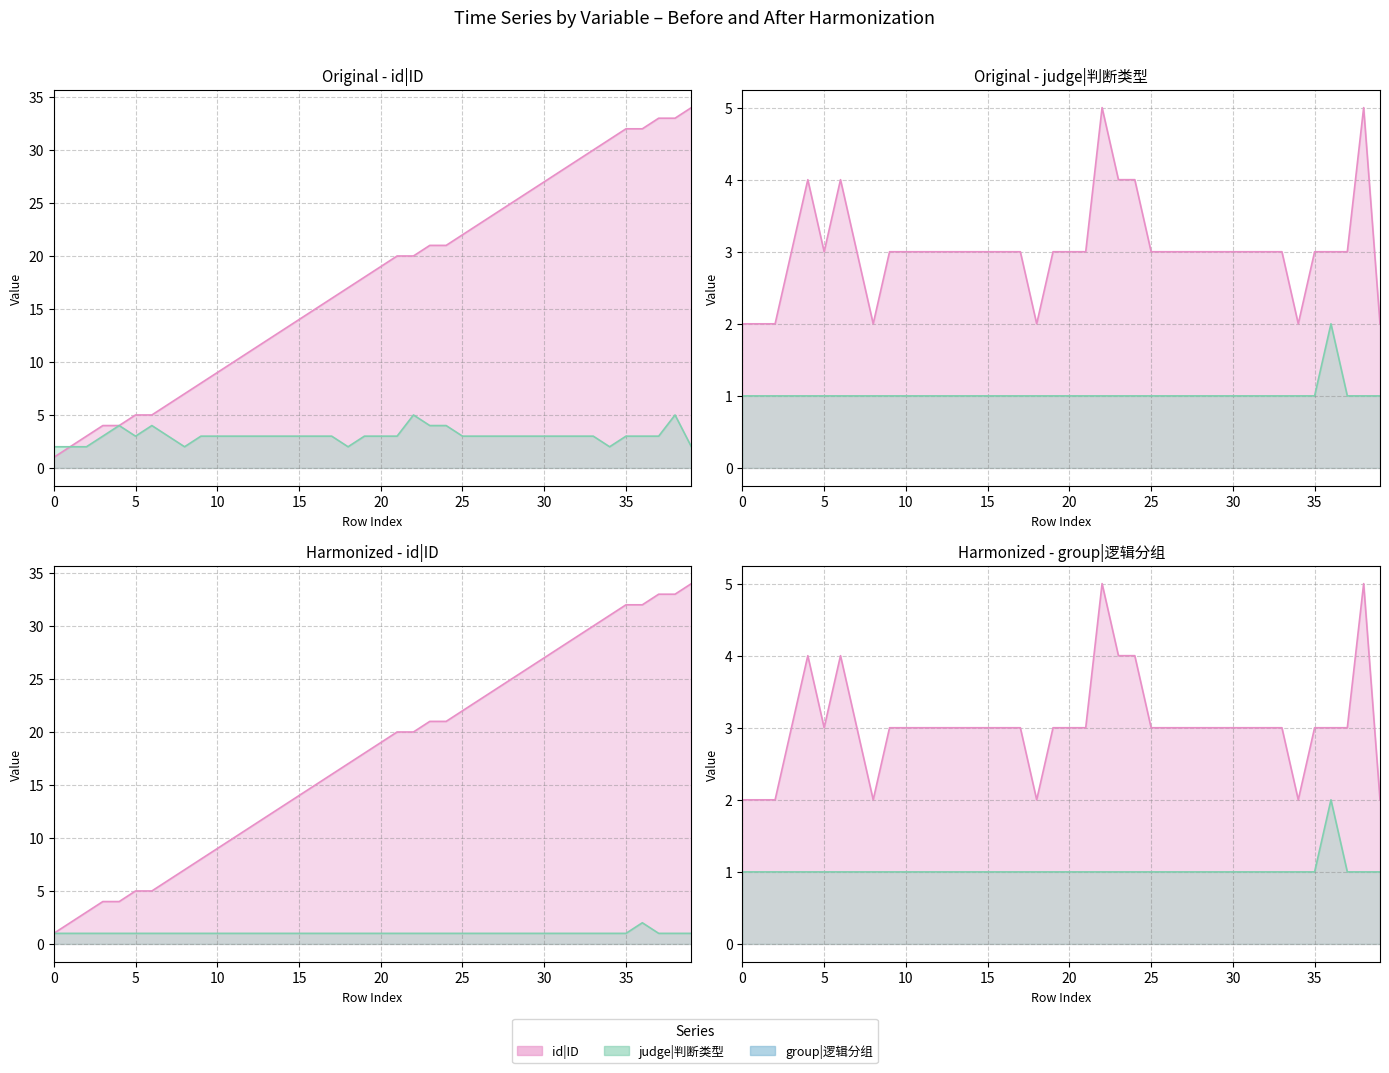

Rank the series at 39 from highest to lowest value.

id|ID line, judge|判断类型 line, group|逻辑分组 line